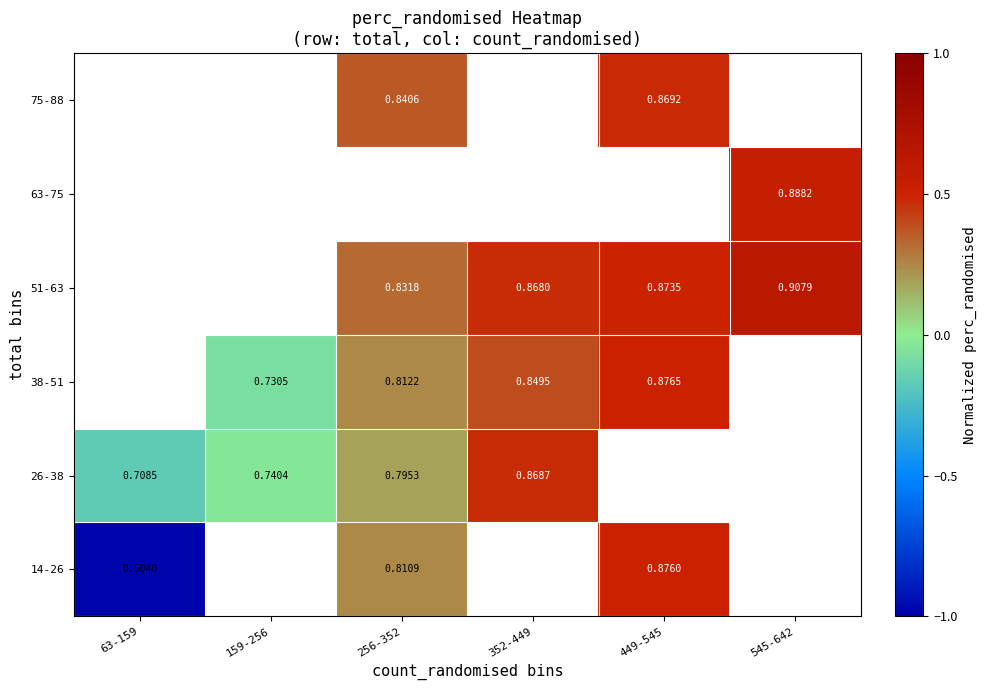

At how many categories does at least one series exceed 0?

4